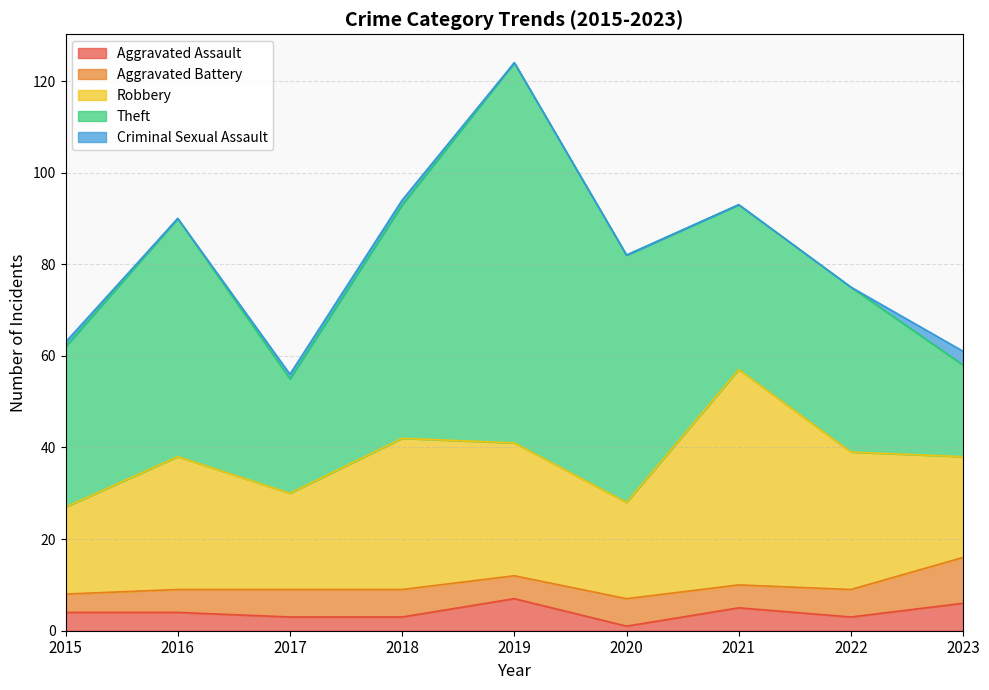

What is the highest value of the Aggravated Assault series?

7